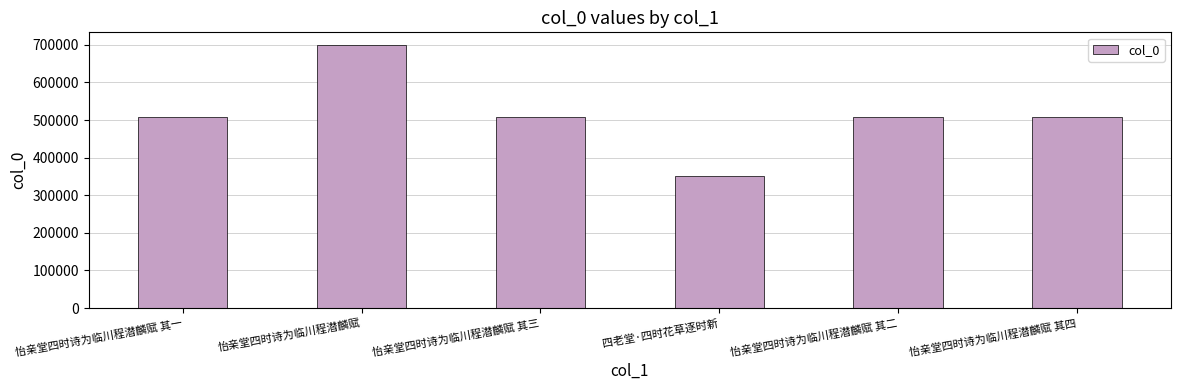

Is it true that the value at 四老堂·四时花草逐时新 is 180464?

False